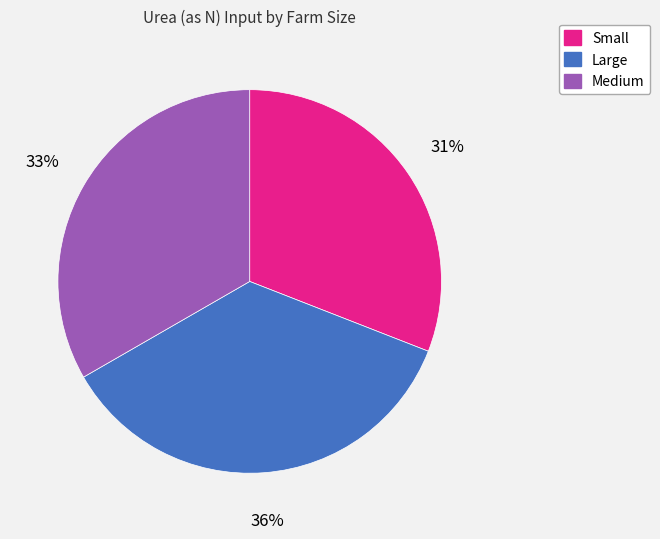

Which has a higher value, Medium or Small?

Medium